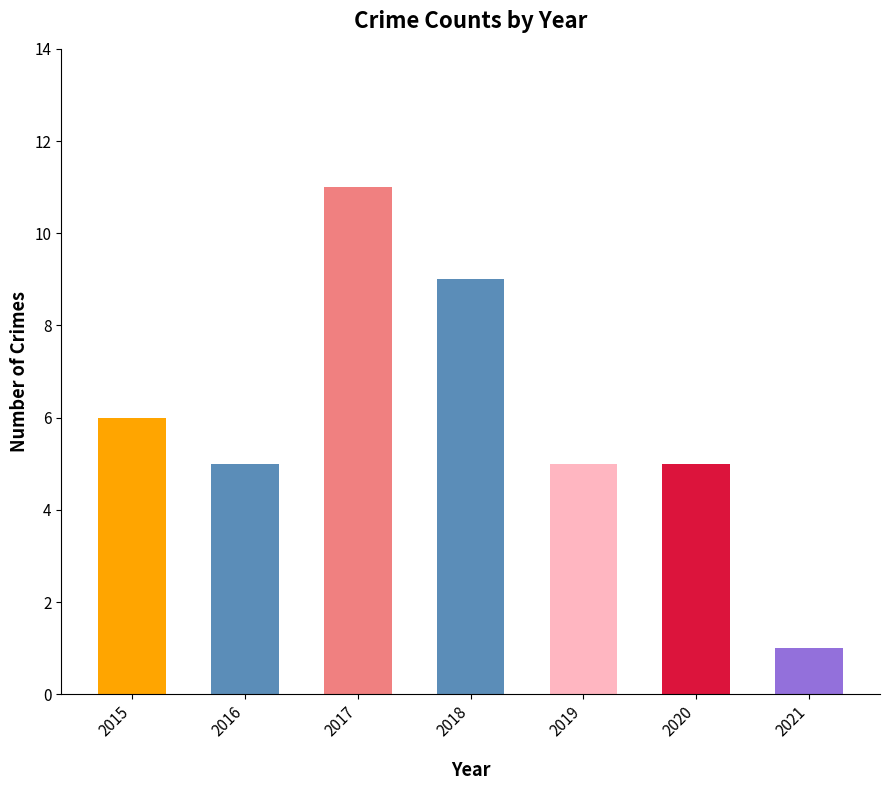

Count the number of data series in this chart.

1